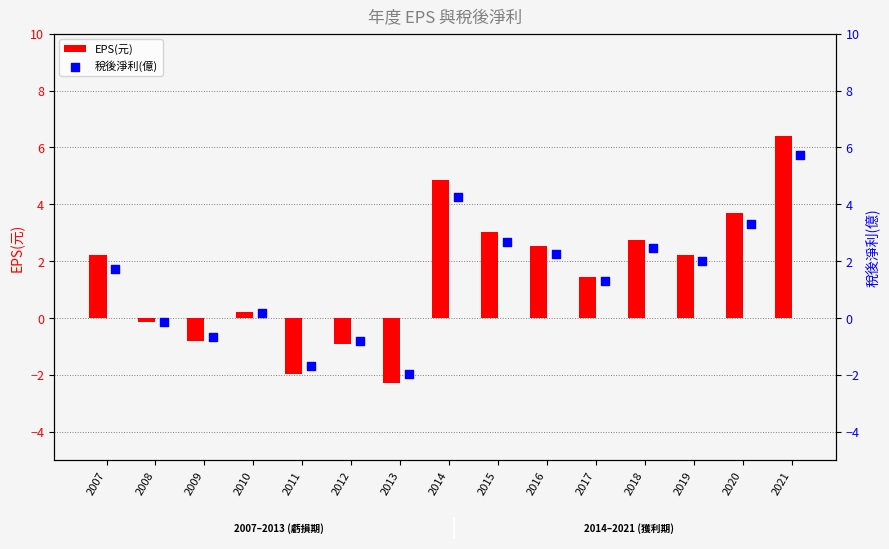

What are all the series names shown in the legend?

EPS(元), 稅後淨利(億)